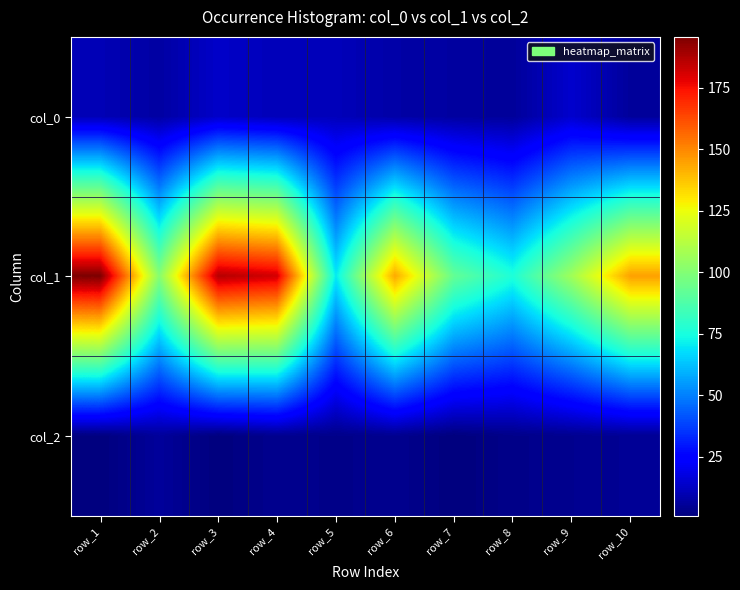

Which has a higher value, row_6 or row_9?

row_9